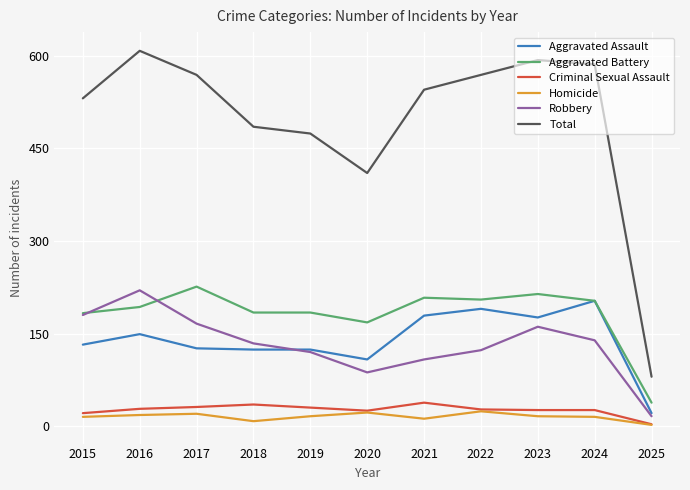

Which category has the highest value in the Total series?

2016